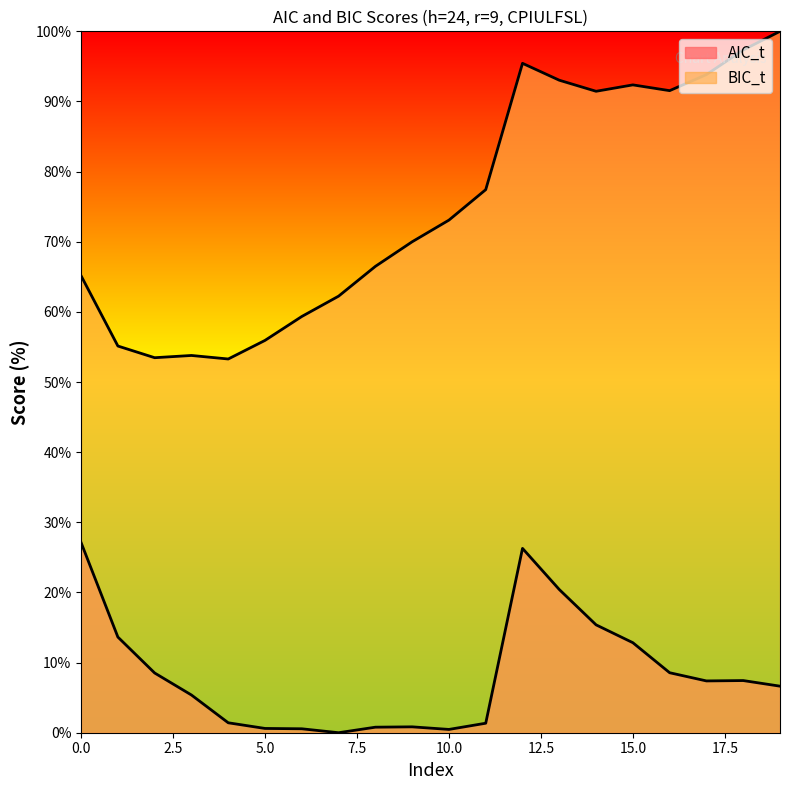

How many data points in AIC_t are less than 7?

10